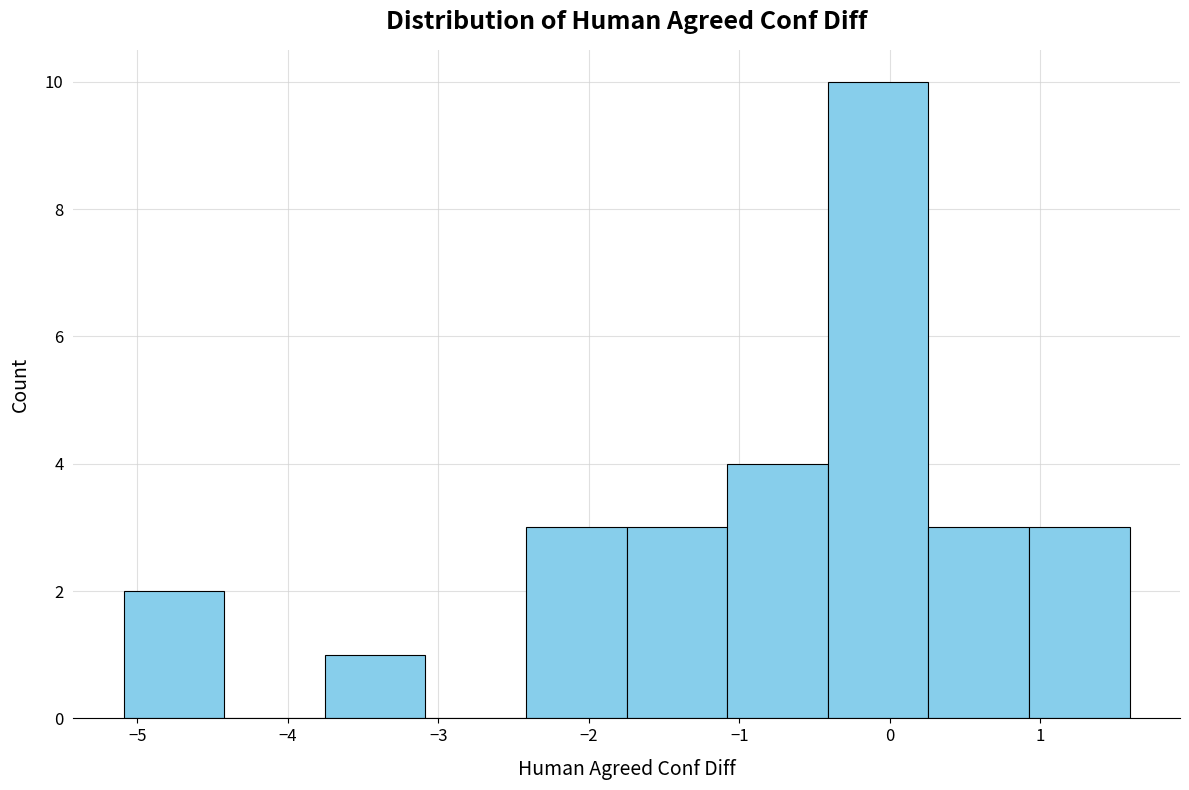

Over which range of the x-axis is the bar tallest?

-0.4 to 0.3